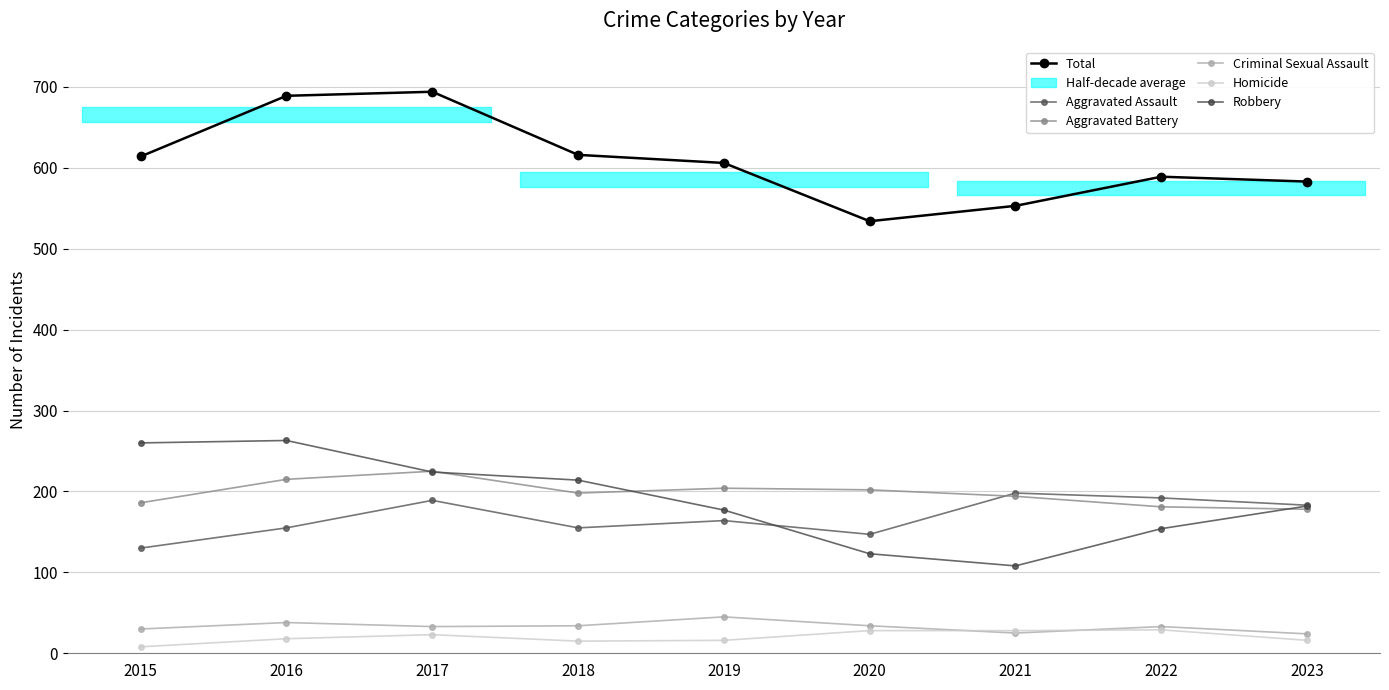

List the labels in order of Aggravated Assault value, smallest first.

2015, 2020, 2016, 2018, 2019, 2023, 2017, 2022, 2021